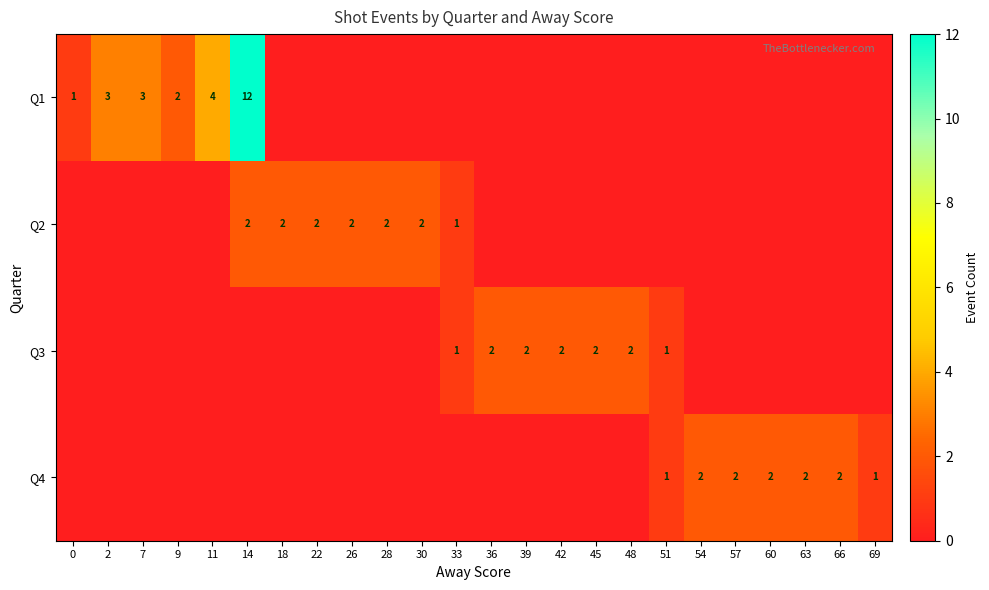

The Q4 series shows 1 at 51. True or false?

True